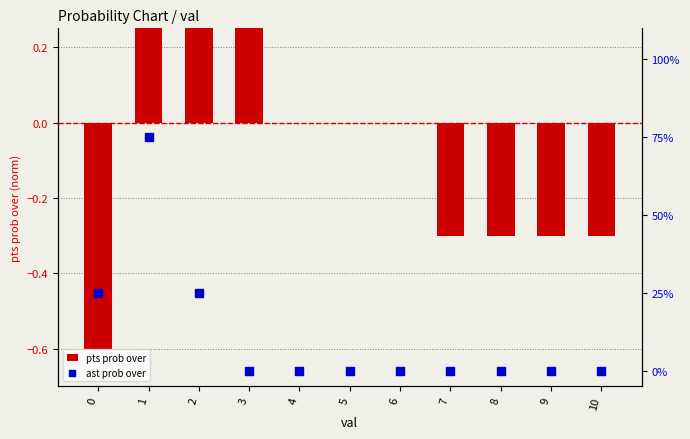

Which series contains the highest Y value?

ast prob over